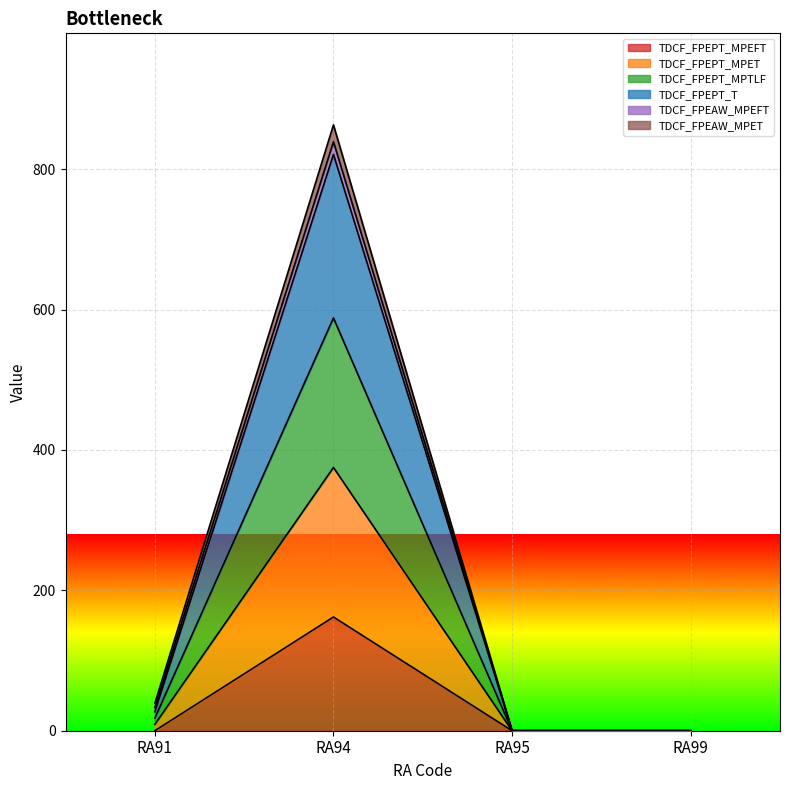

At which category is the sum across all series the highest?

RA94